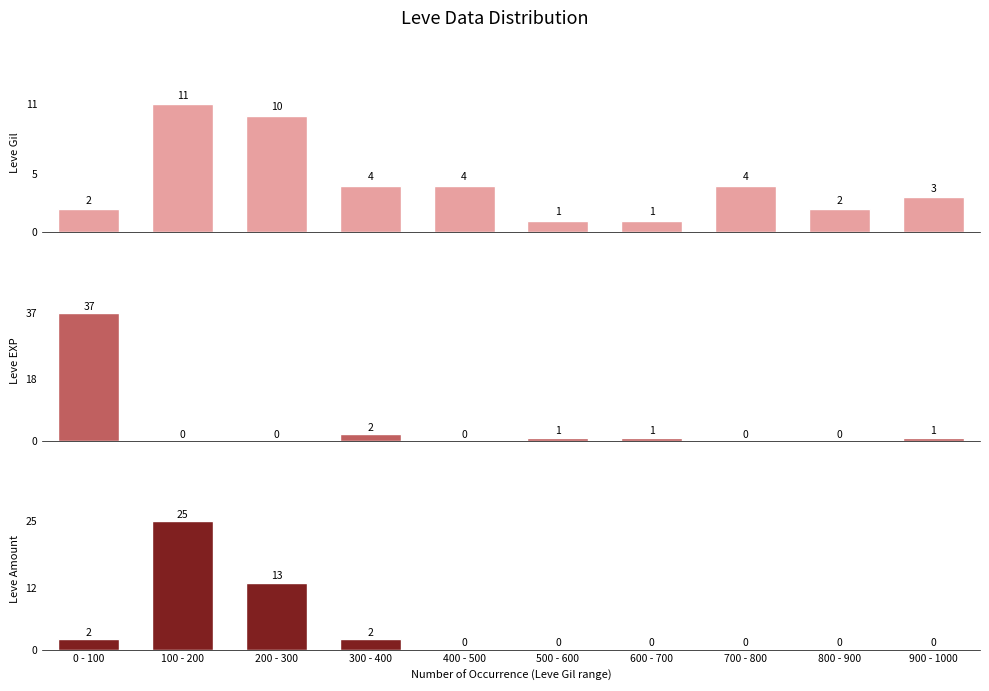

What is the greatest value displayed?

37